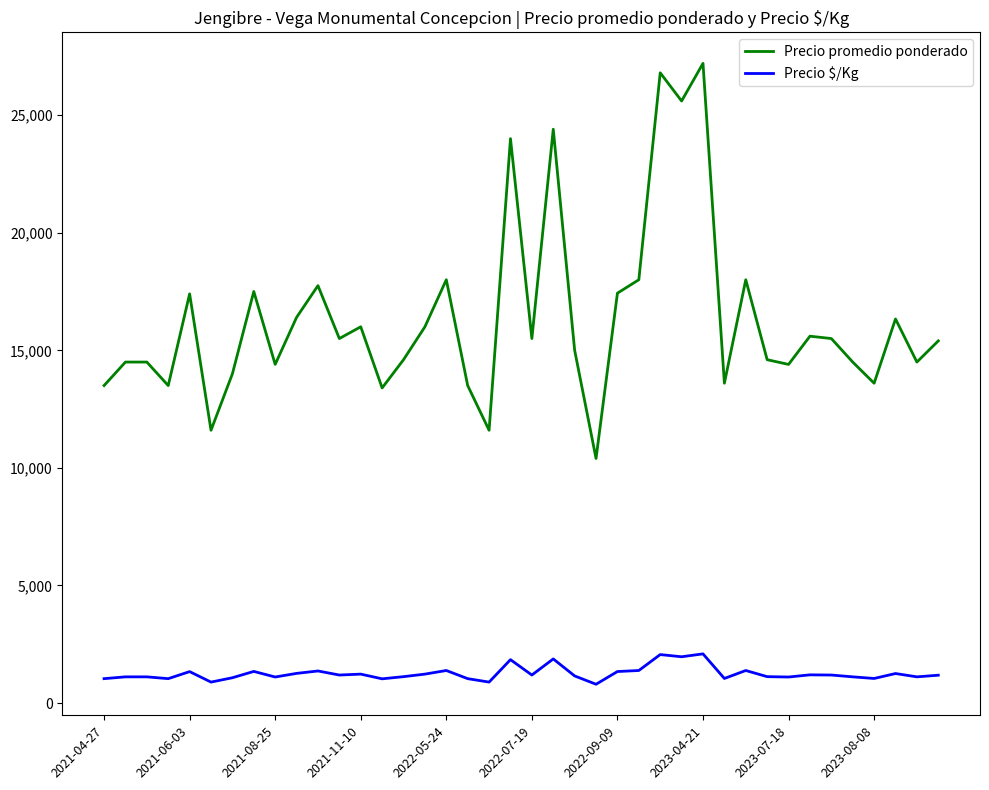

True or false: Precio $/Kg and Precio promedio ponderado cross at least once.

False